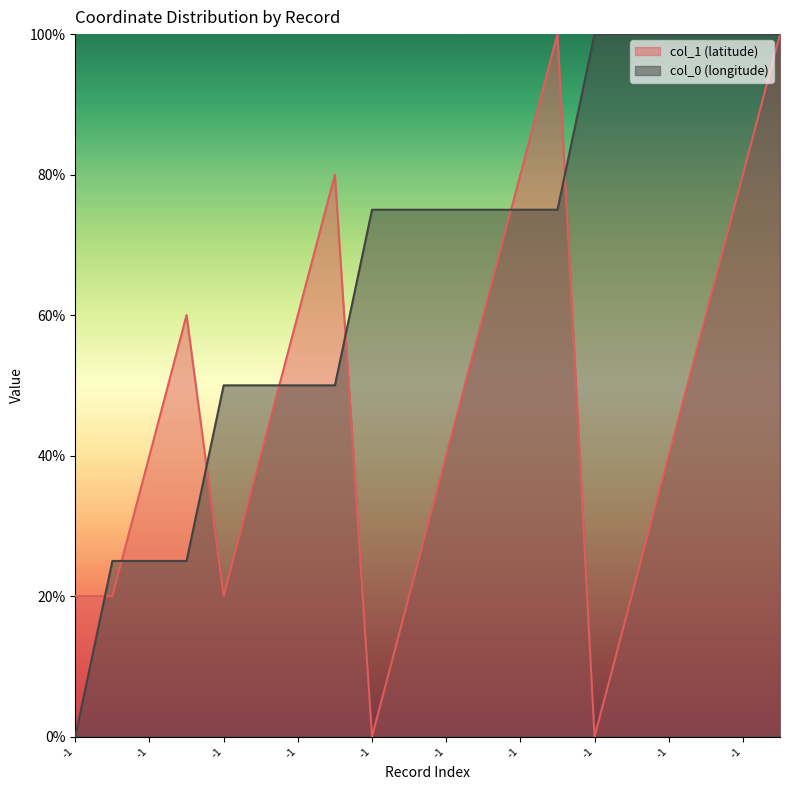

At which category does the chart reach its minimum across all series?

-1